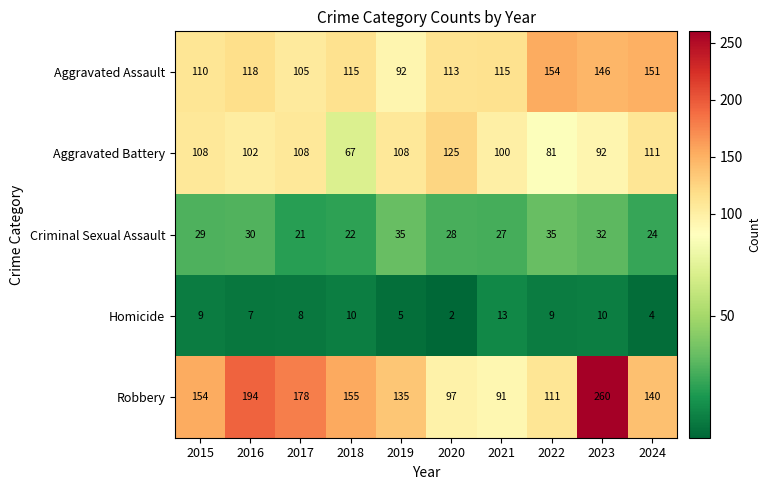

Rank the series at 2016 from highest to lowest value.

Robbery, Aggravated Assault, Aggravated Battery, Criminal Sexual Assault, Homicide